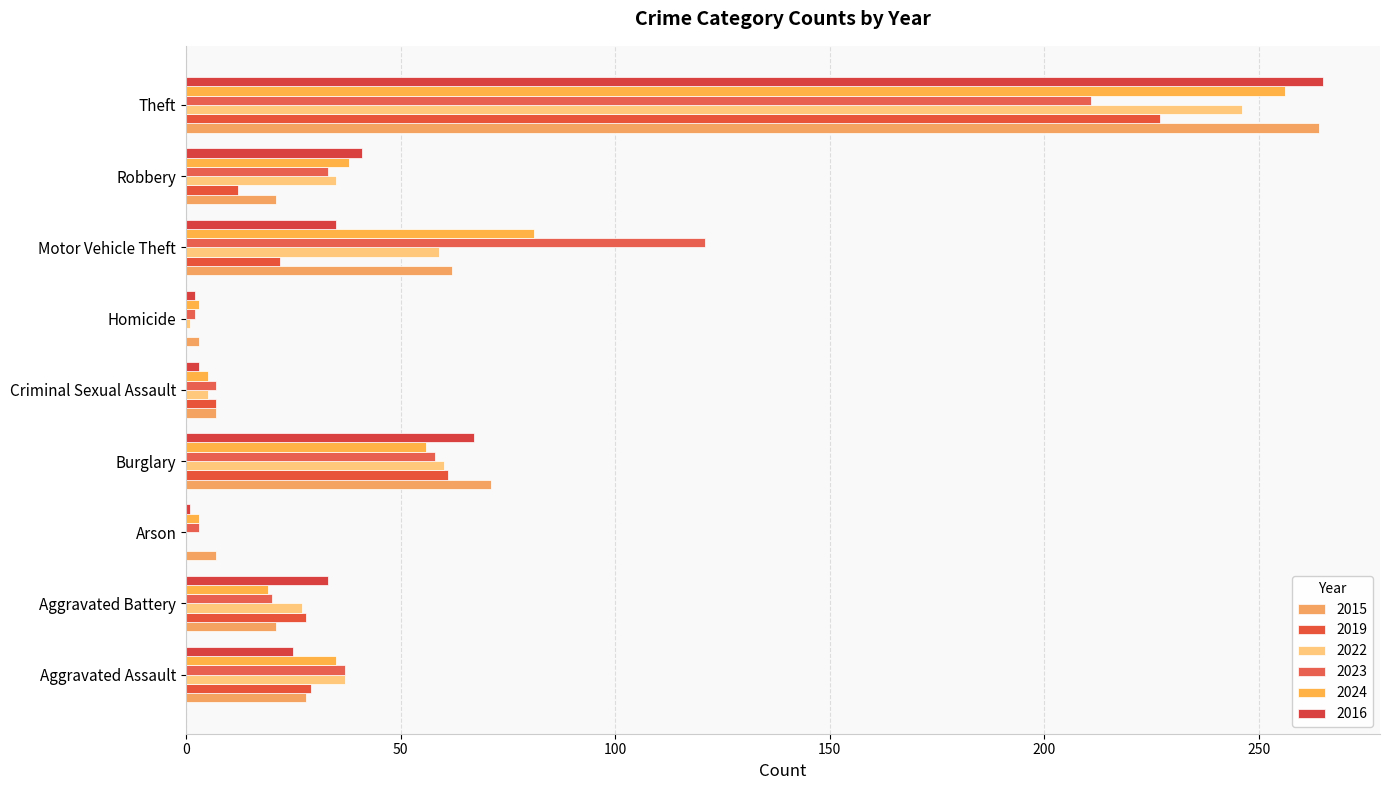

What is the total value across all series at Burglary?

373